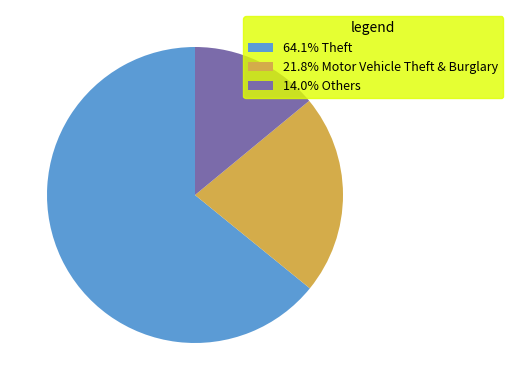

Is there any slice that represents more than half of the pie?

Yes